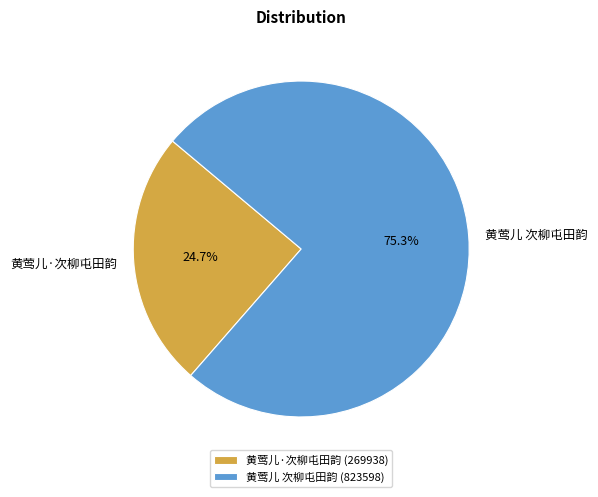

To the nearest percent, what is the combined percentage of 黄莺儿 次柳屯田韵 and 黄莺儿·次柳屯田韵?

100%